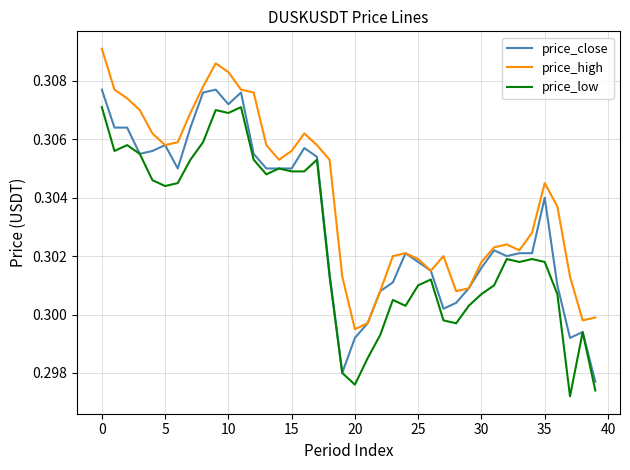

Rank the series by their maximum value, from lowest to highest.

price_low, price_close, price_high